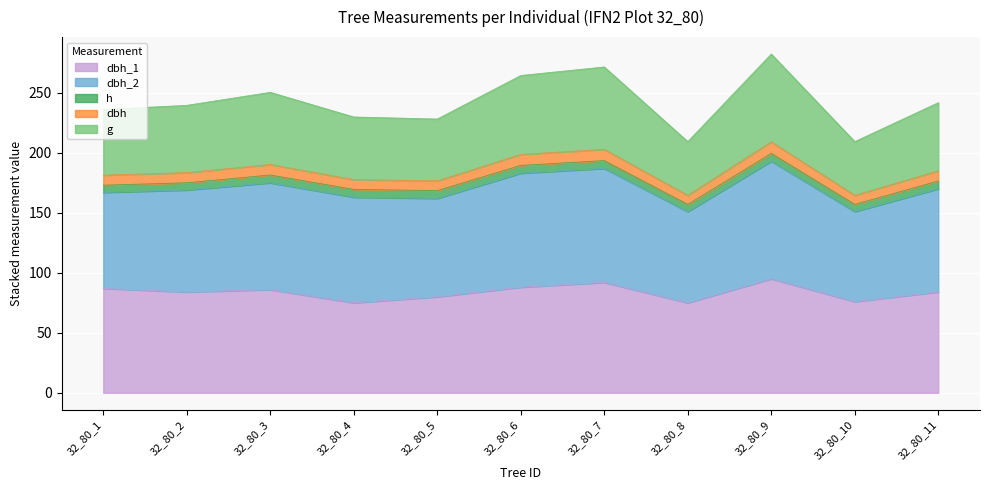

In g, how many points are higher than both neighbors (excluding endpoints)?

3